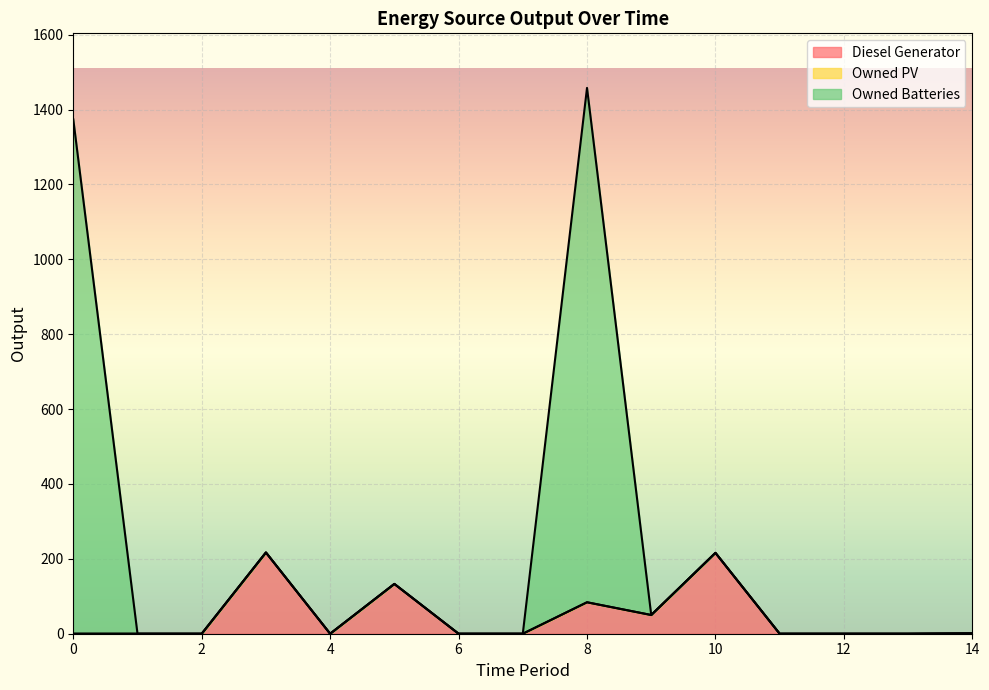

True or false: Owned Batteries has more than 0 points higher than both neighbors.

True